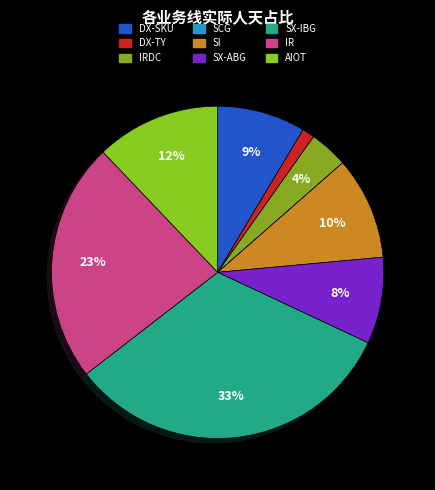

What is the ratio of the value at SI to the value at SX-ABG?

1.2